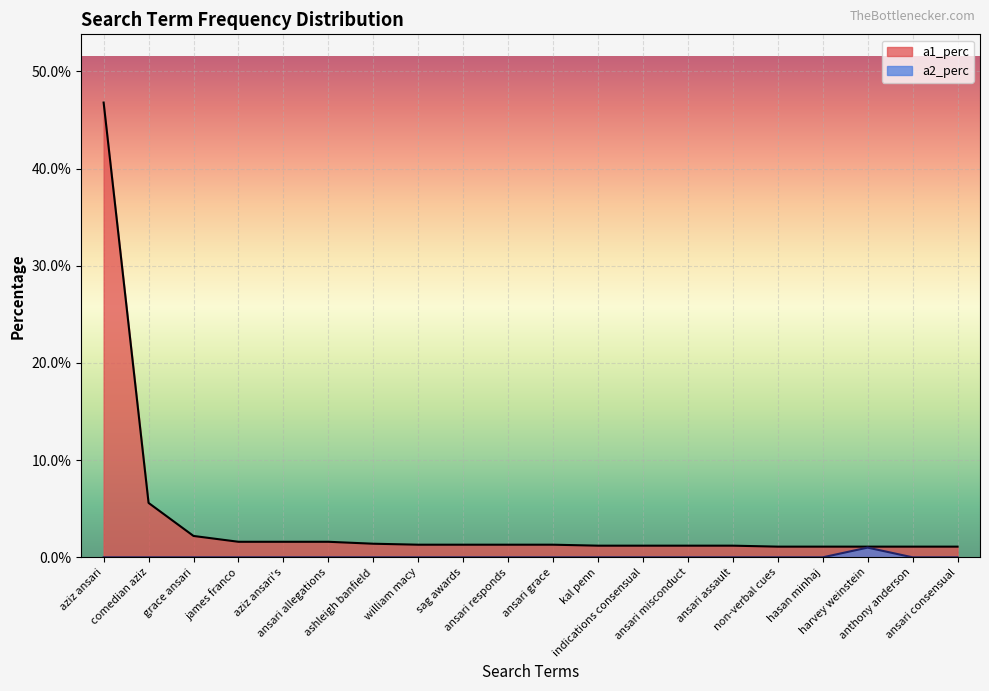

Which has a higher value, grace ansari or james franco?

grace ansari